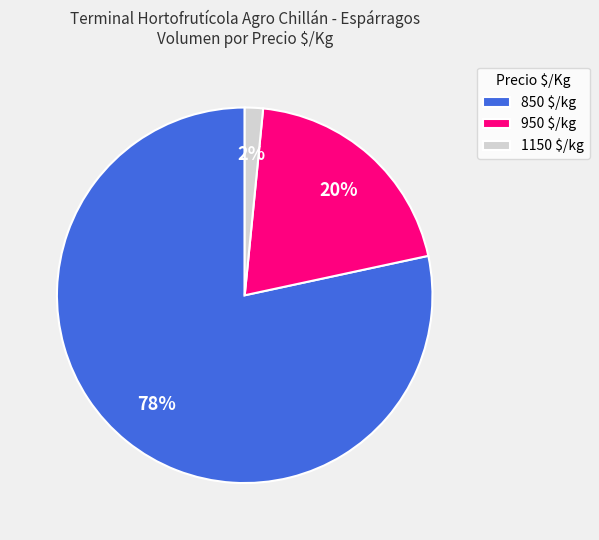

To the nearest percent, what is the difference between the 950 $/kg and 1150 $/kg slice percentages?

18%